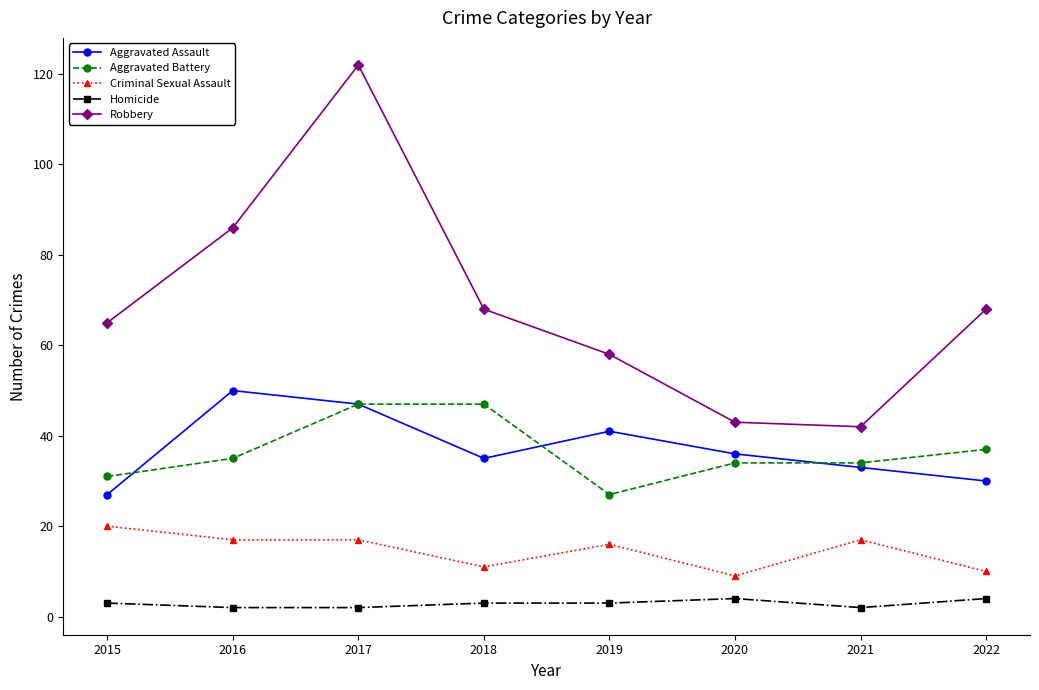

What is the average value of the Robbery series?

69